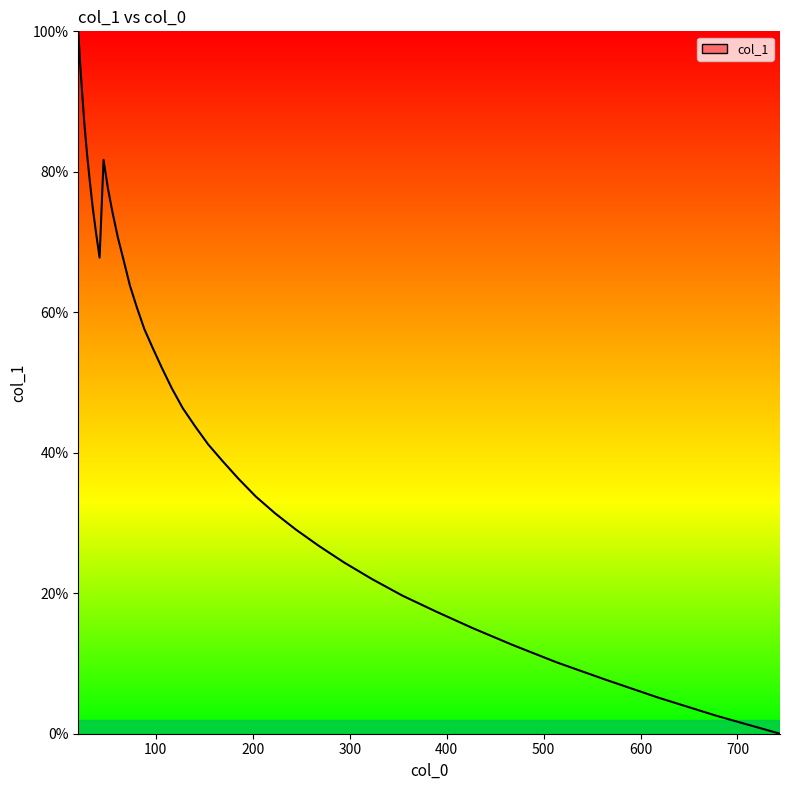

What is the greatest value displayed?

100.0